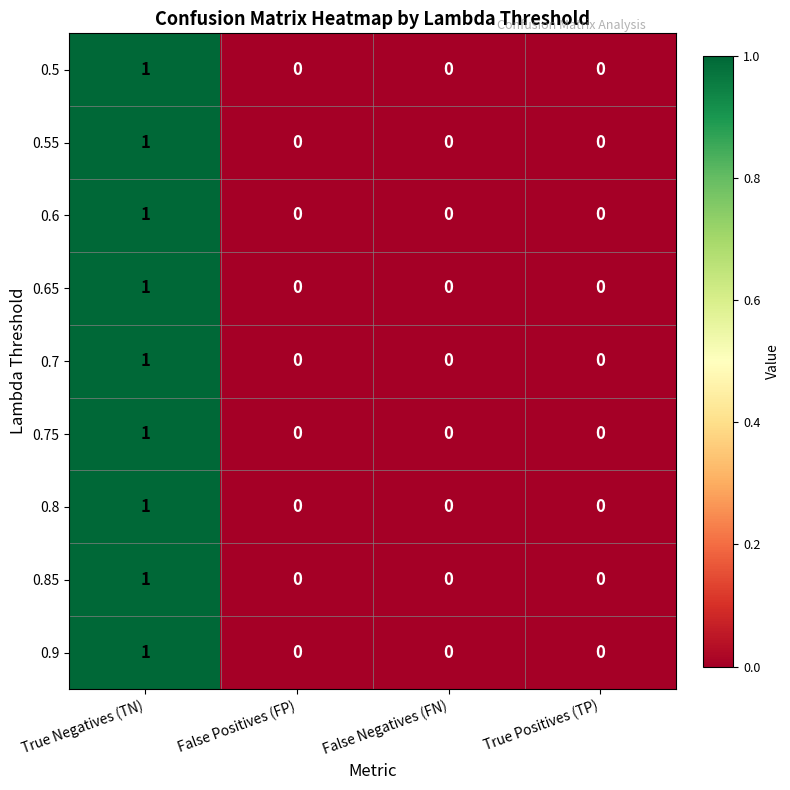

Count the 0.5 values in the range 0 to 1.

4